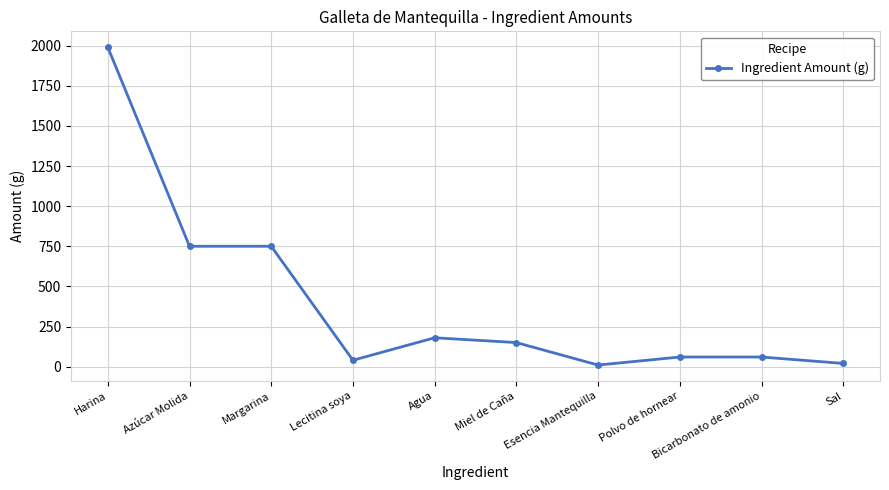

At which label does the data first exceed 150?

Harina